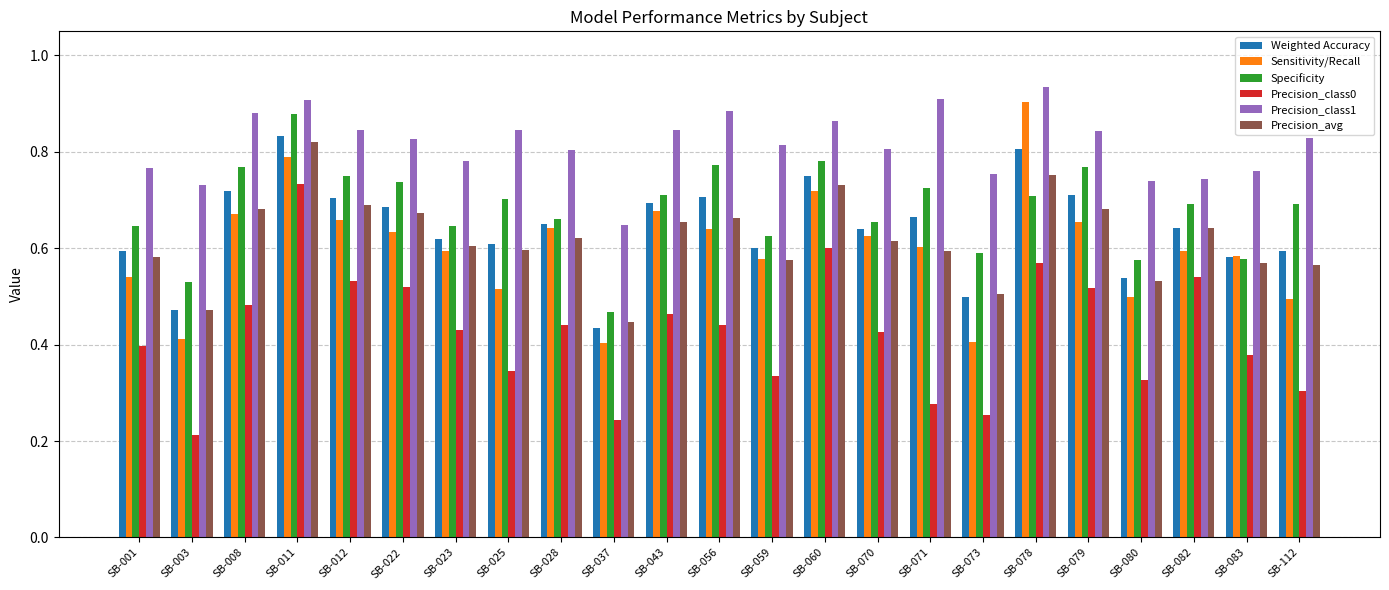

Between SB-011 and SB-059, which series saw the biggest shift?

Precision_class0